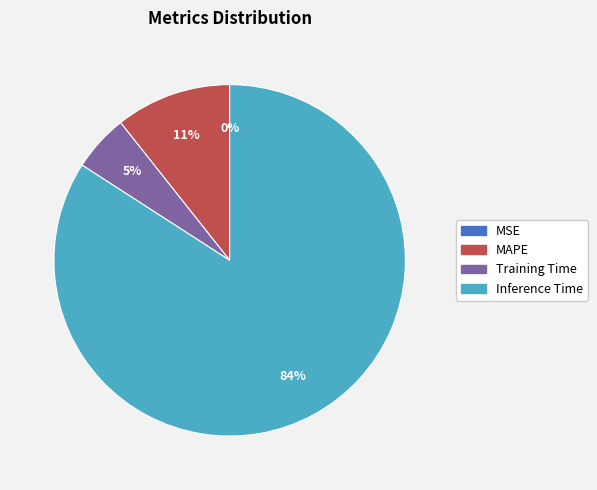

To the nearest percent, what percentage of the pie is Training Time?

5%